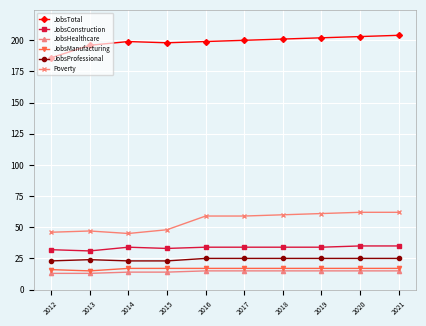

True or false: JobsTotal has a value of 203 at 2020.

True